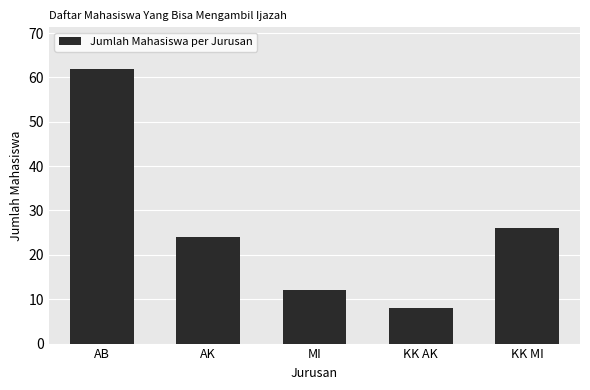

What is the difference between the second highest and minimum values?

18